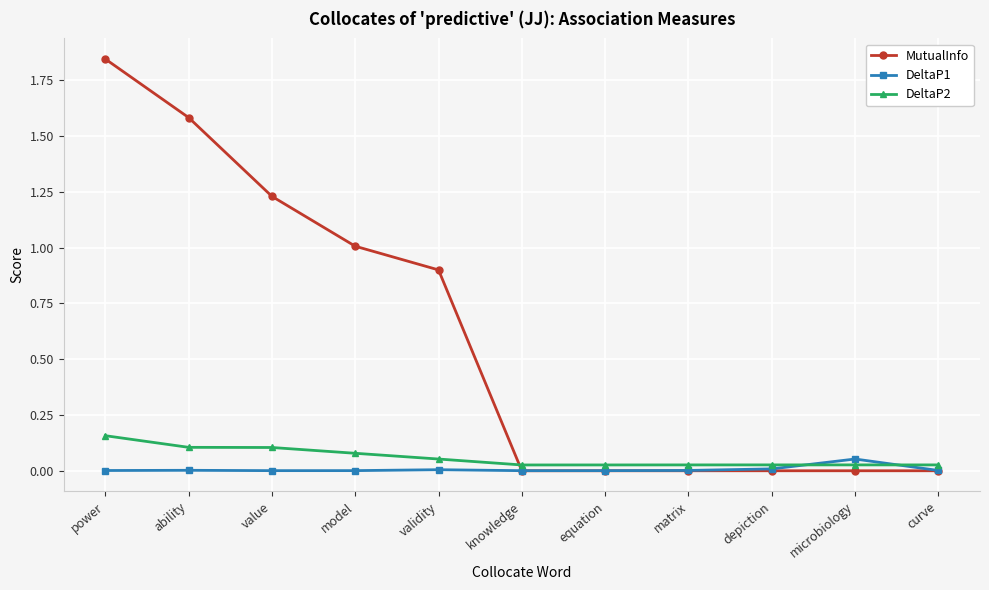

Is this an area chart (filled region under the line)?

No